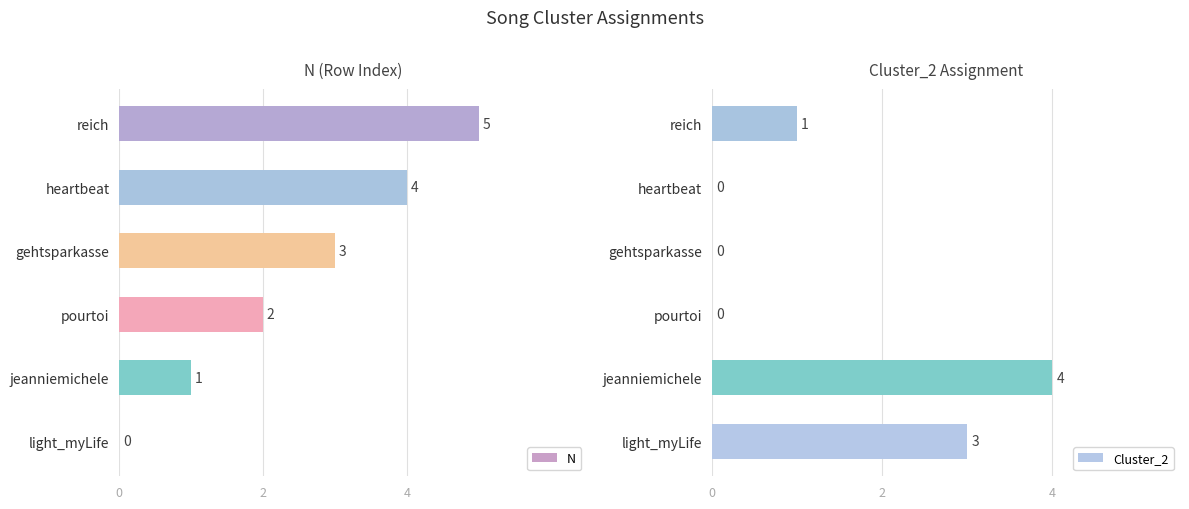

The value of N at 2 is 1. True or false?

True